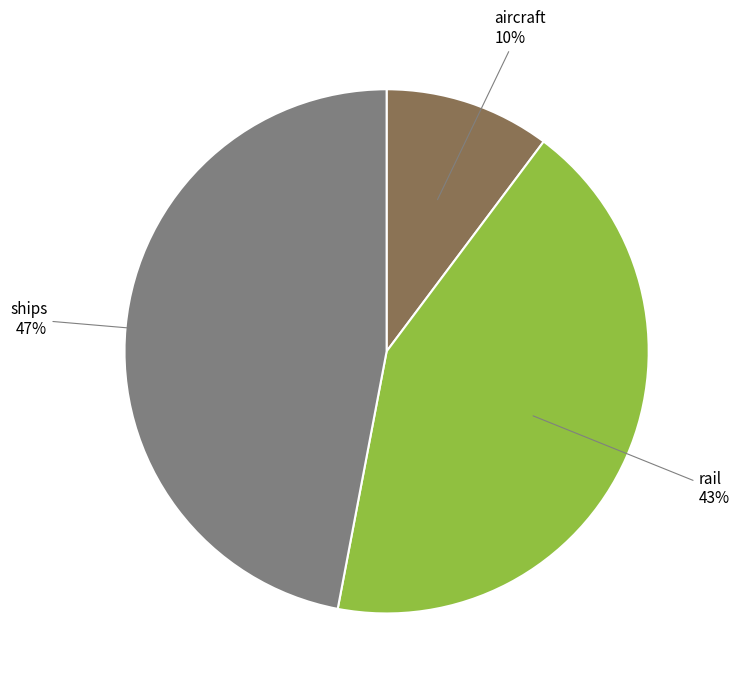

To the nearest percent, what is the difference between the largest and smallest slice percentages?

37%